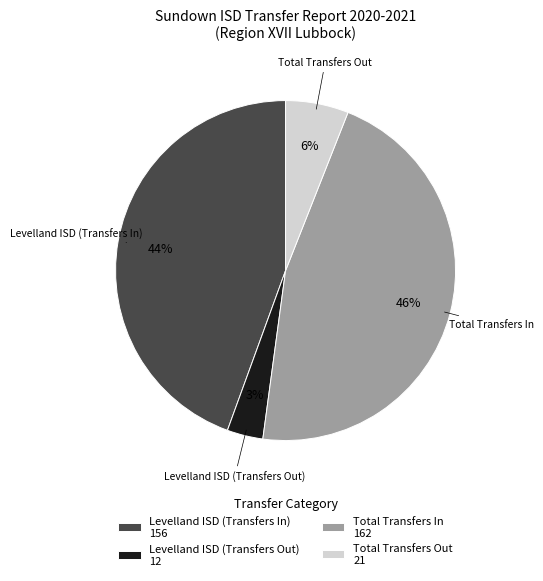

Does any single category account for the majority?

No